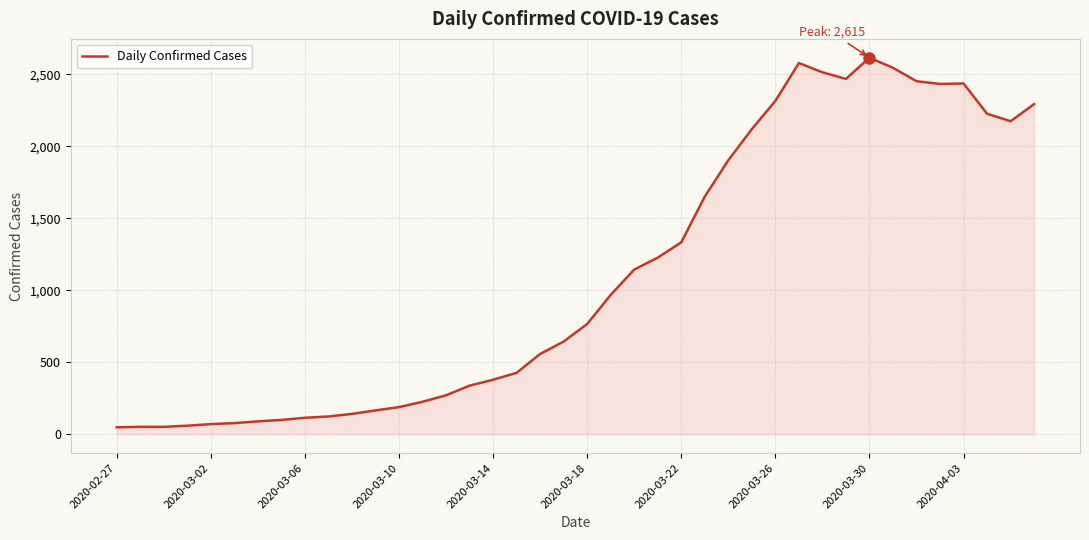

How many lines are shown in the chart?

1